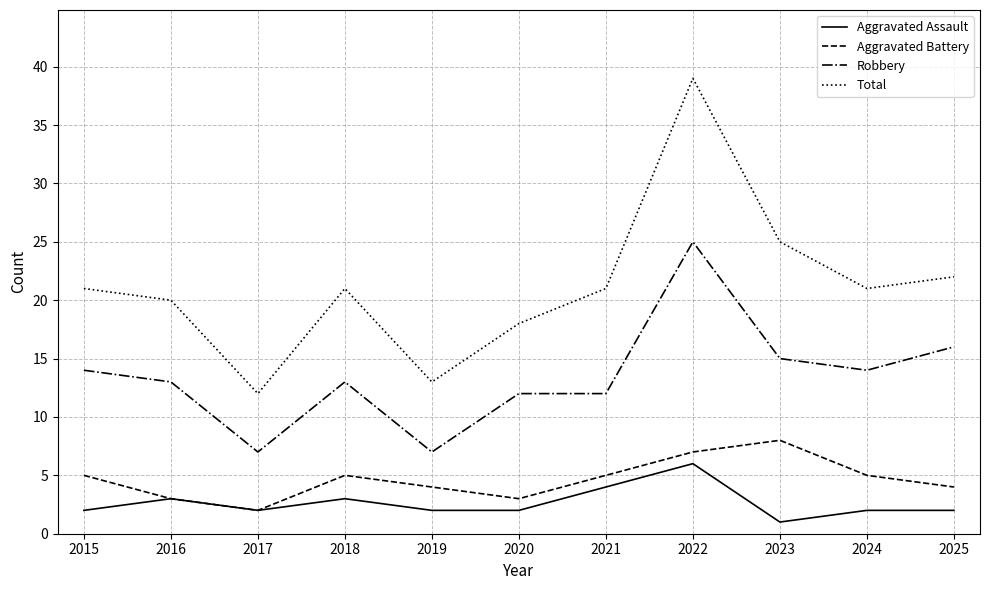

Between 2016 and 2022, which series saw the biggest shift?

Total